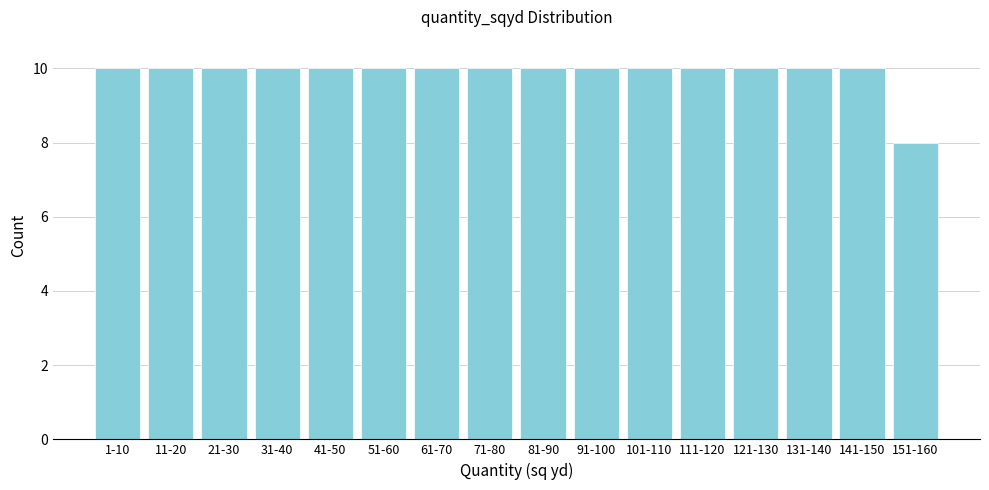

Reading left to right, list all the values displayed in this chart.

10	10	10	10	10	10	10	10	10	10	10	10	10	10	10	8